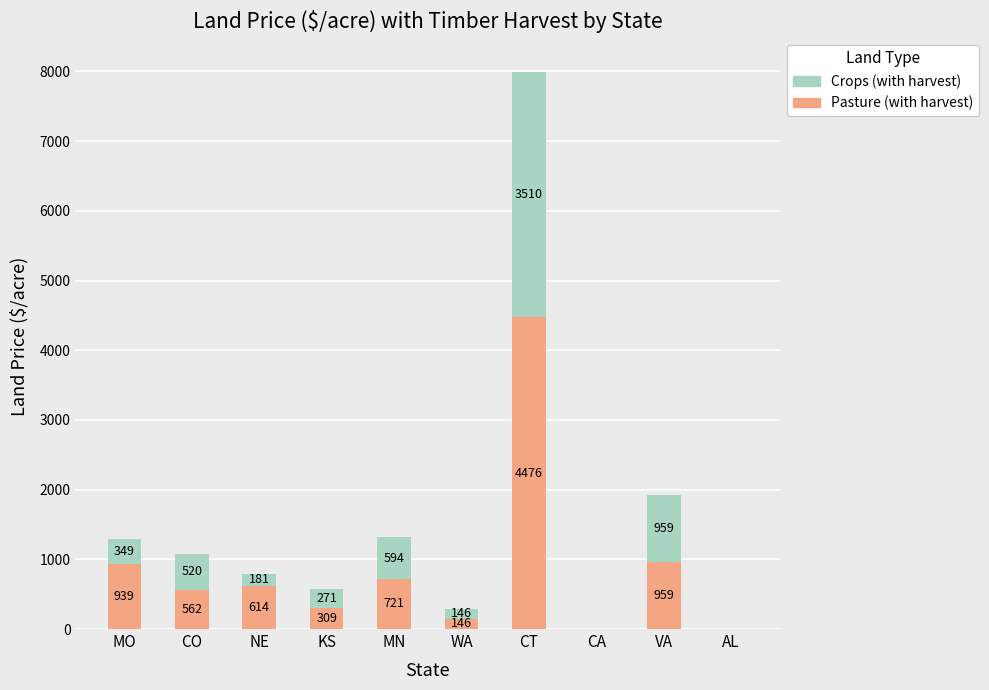

Which category has the highest value in the Crops (with harvest) series?

CT